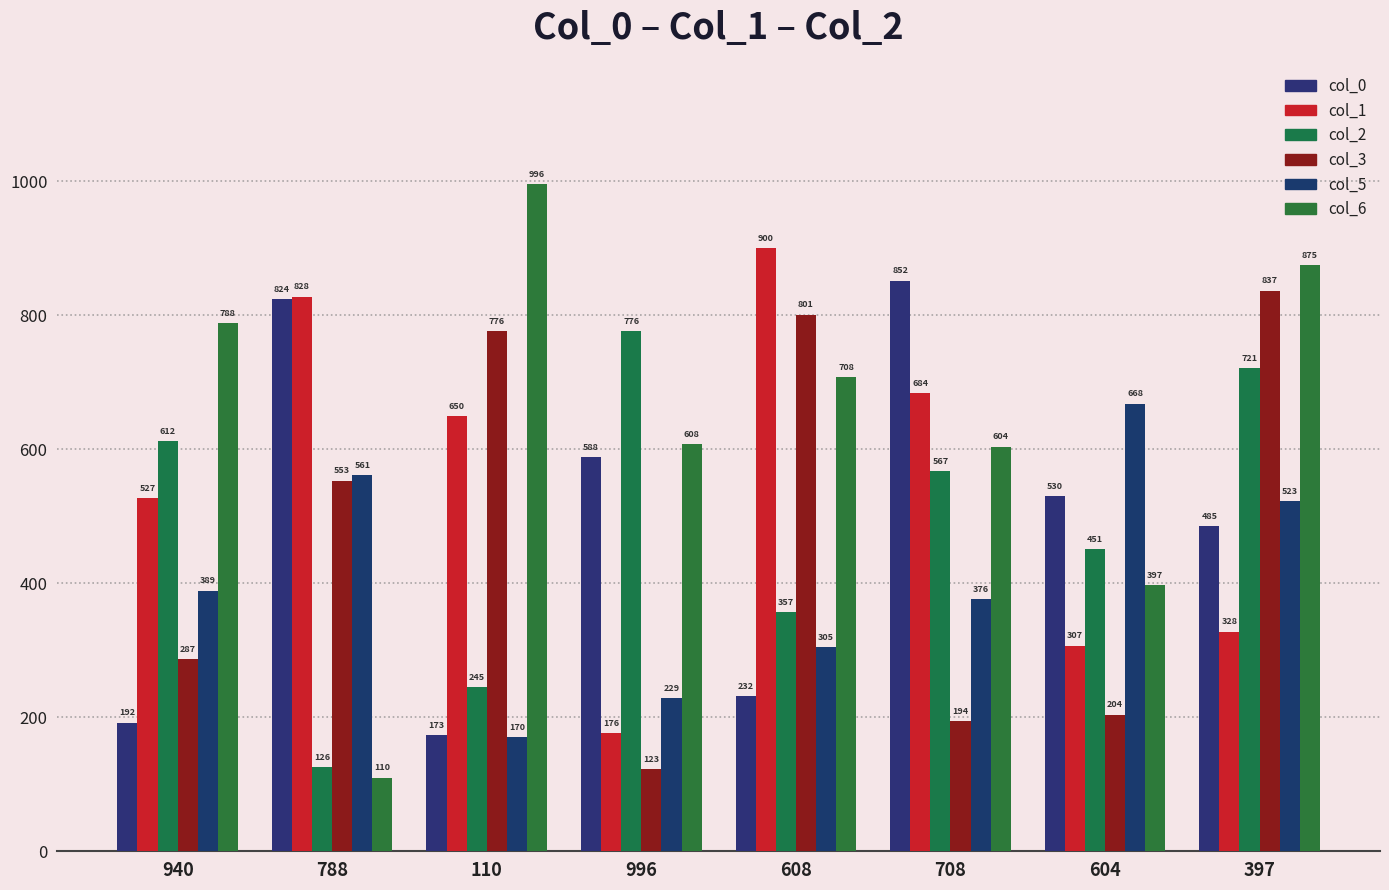

How many bars are there in total?

48